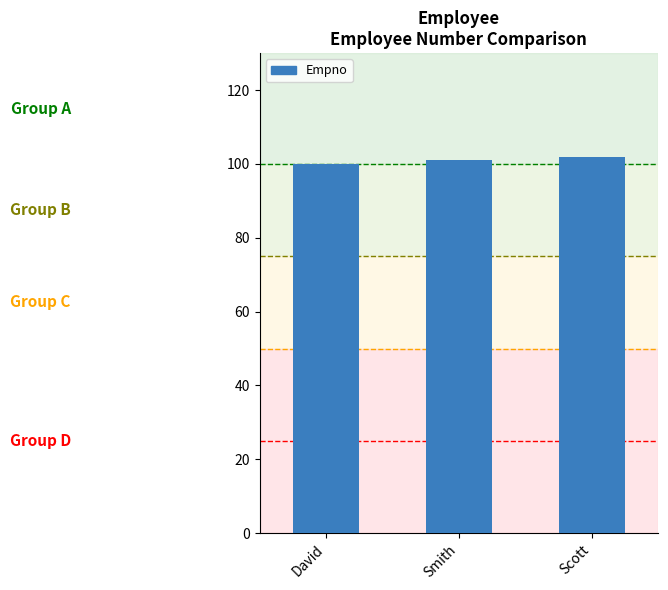

What is the difference between the values at Scott and Smith?

1